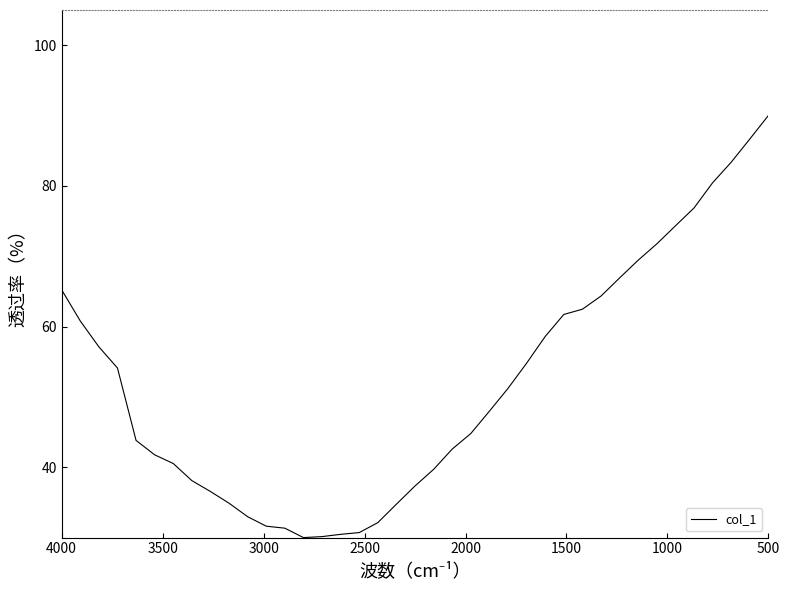

How many data points does each series have?

39